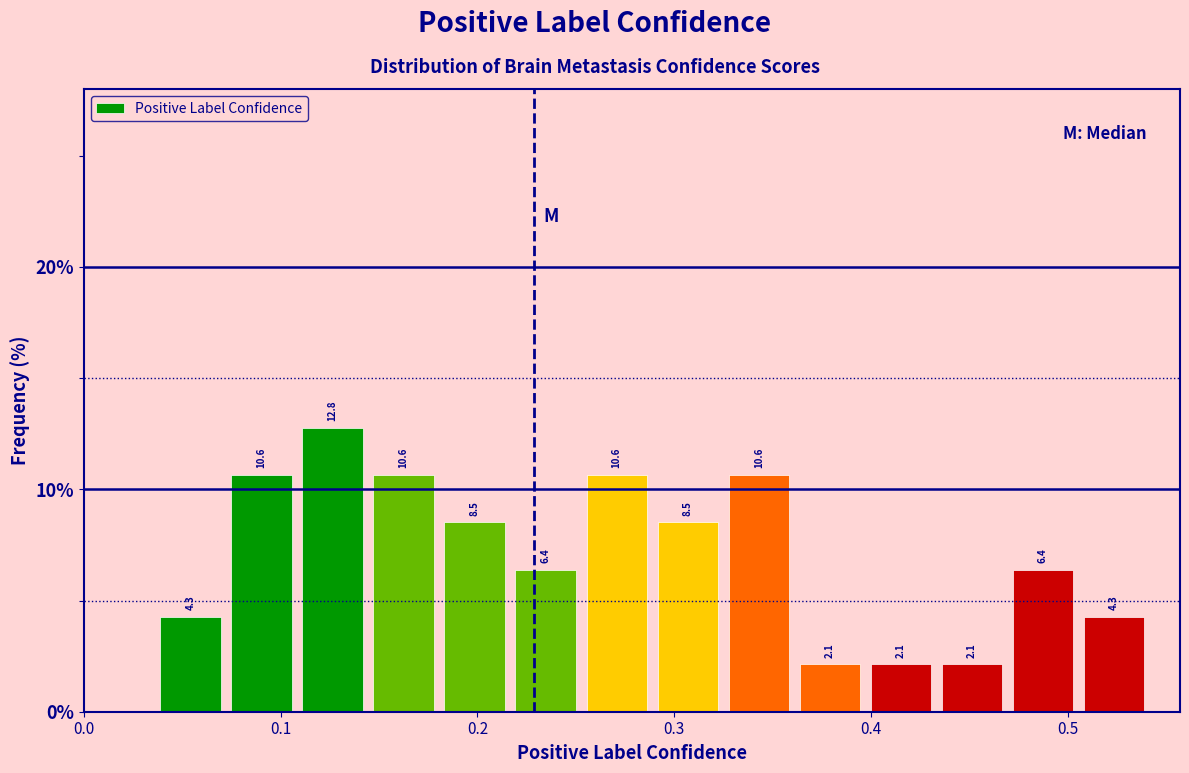

Read against the x-axis, roughly where is the centre of the tallest bar?

0.13